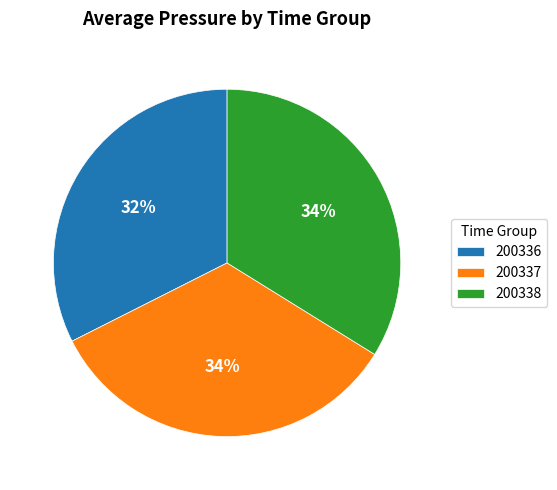

Between 200336 and 200338, which is larger?

200338